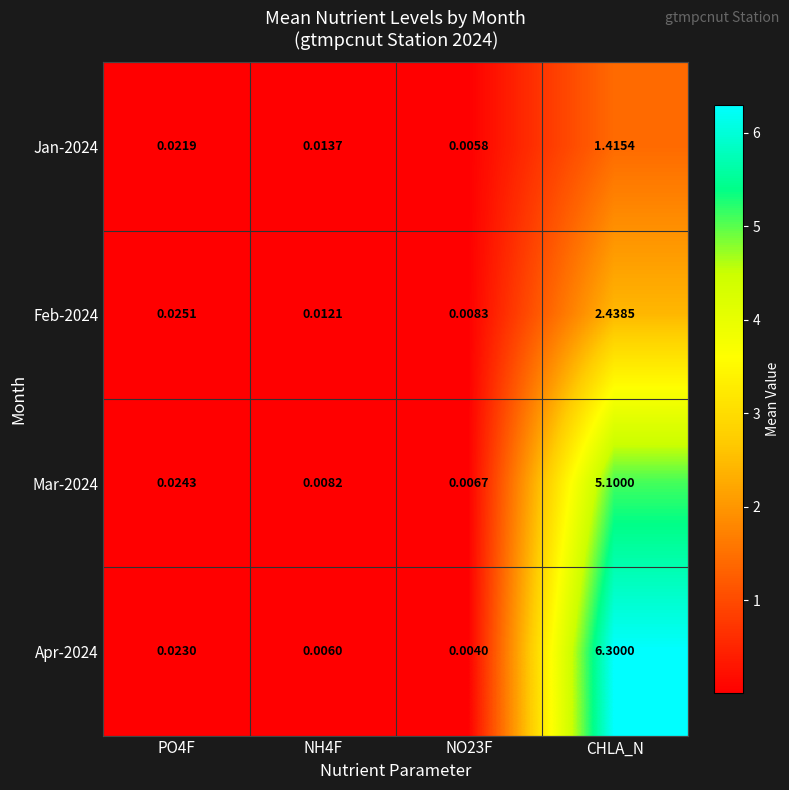

Which label corresponds to the largest value in the chart?

CHLA_N